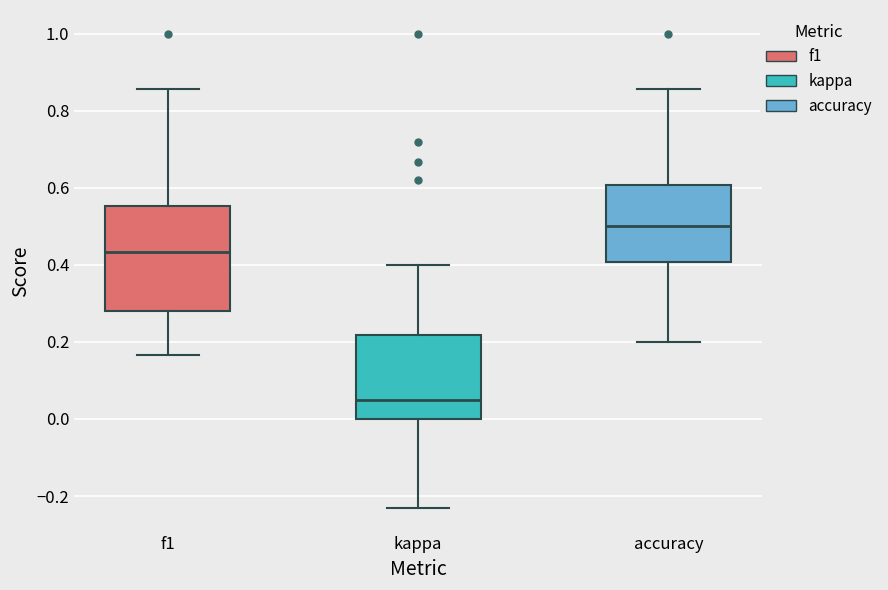

Reading left to right, read every box against the y-axis: the position of its median line, the range the box covers, and the ends of its whiskers. The values are not printed on the chart, so give them approximately, as read against the axis.

f1: median 0.44, box 0.28 to 0.56, whiskers 0.16 to 0.86
kappa: median 0.04, box 0.00 to 0.22, whiskers -0.24 to 0.40
accuracy: median 0.50, box 0.40 to 0.60, whiskers 0.20 to 0.86